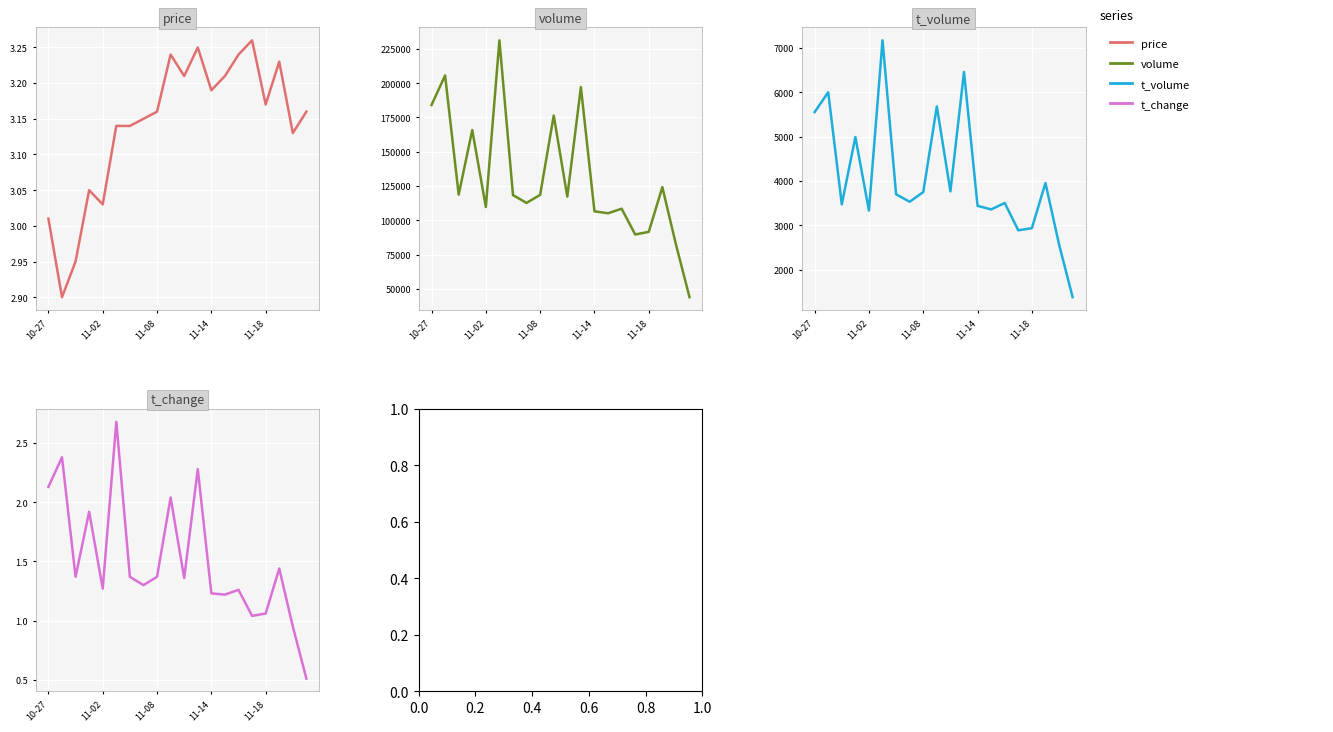

Which series has the widest spread of values?

volume